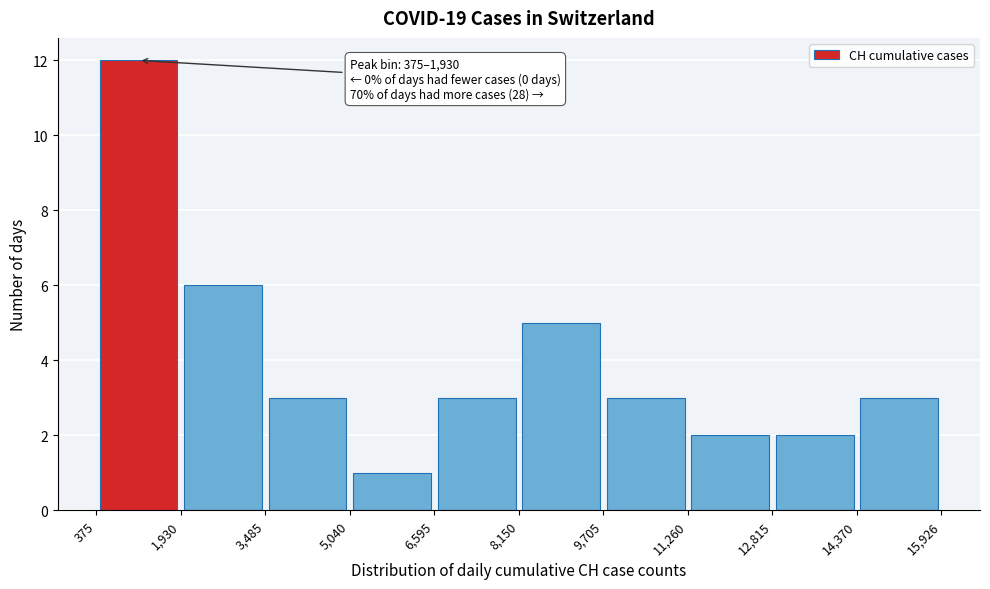

Which range on the x-axis has the tallest bar?

375 to 1,930